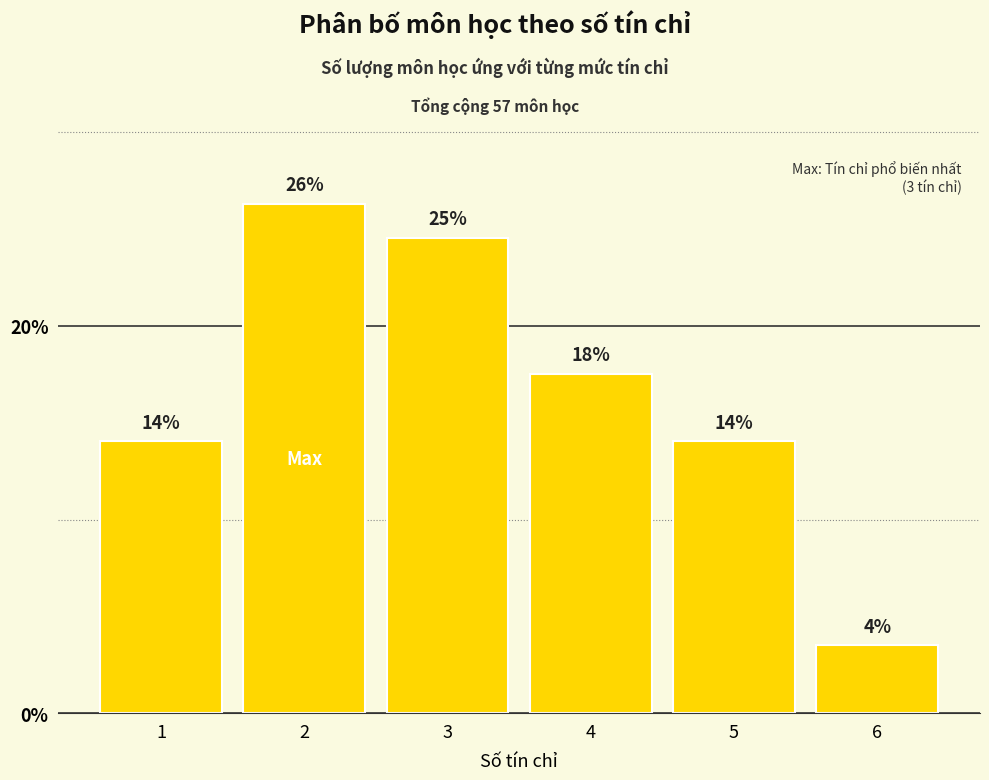

List the labels in order of value, largest first.

2, 3, 4, 1, 5, 6